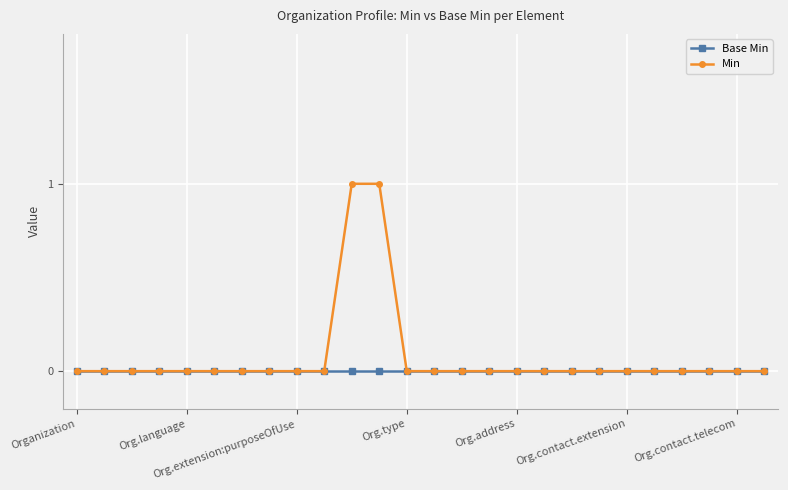

Reading right to left, transcribe all the data shown in this chart.

Base Min: 0	0	0	0	0	0	0	0	0	0	0	0	0	0	0	0	0	0	0	0	0	0	0	0	0	0
Min: 0	0	0	0	0	0	0	0	0	0	0	0	0	0	1	1	0	0	0	0	0	0	0	0	0	0